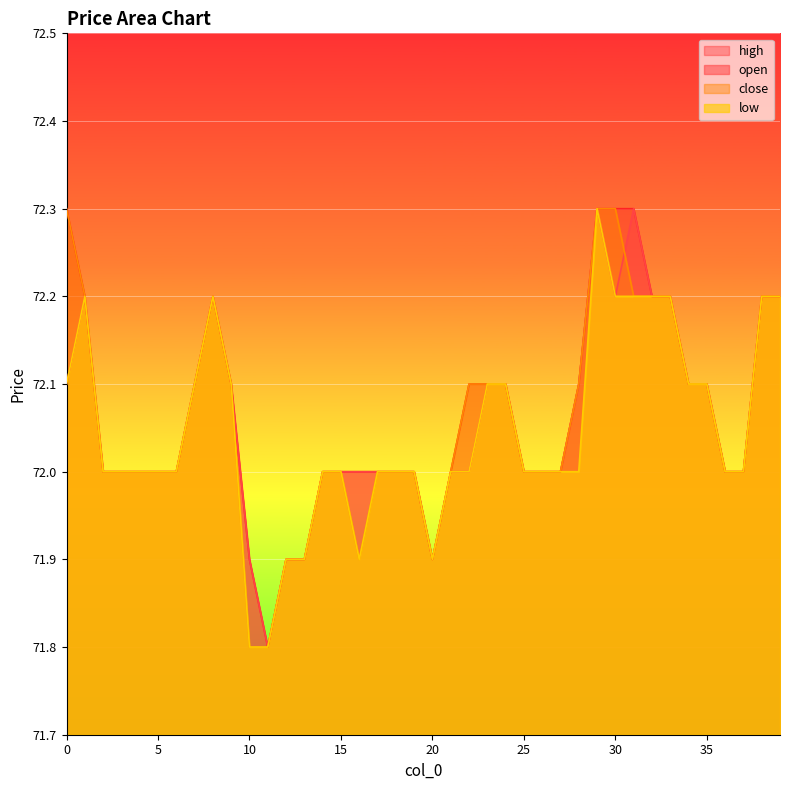

Reading left to right, extract all data points from this chart.

open: 0=72.1	1=72.2	2=72.0	3=72.0	4=72.0	5=72.0	6=72.0	7=72.1	8=72.2	9=72.1	10=71.9	11=71.8	12=71.9	13=71.9	14=72.0	15=72.0	16=72.0	17=72.0	18=72.0	19=72.0	20=71.9	21=72.0	22=72.0	23=72.1	24=72.1	25=72.0	26=72.0	27=72.0	28=72.1	29=72.3	30=72.2	31=72.3	32=72.2	33=72.2	34=72.1	35=72.1	36=72.0	37=72.0	38=72.2	39=72.2
close: 0=72.3	1=72.2	2=72.0	3=72.0	4=72.0	5=72.0	6=72.0	7=72.1	8=72.2	9=72.1	10=71.8	11=71.8	12=71.9	13=71.9	14=72.0	15=72.0	16=71.9	17=72.0	18=72.0	19=72.0	20=71.9	21=72.0	22=72.1	23=72.1	24=72.1	25=72.0	26=72.0	27=72.0	28=72.1	29=72.3	30=72.3	31=72.2	32=72.2	33=72.2	34=72.1	35=72.1	36=72.0	37=72.0	38=72.2	39=72.2
high: 0=72.3	1=72.2	2=72.0	3=72.0	4=72.0	5=72.0	6=72.0	7=72.1	8=72.2	9=72.1	10=71.9	11=71.8	12=71.9	13=71.9	14=72.0	15=72.0	16=72.0	17=72.0	18=72.0	19=72.0	20=71.9	21=72.0	22=72.1	23=72.1	24=72.1	25=72.0	26=72.0	27=72.0	28=72.1	29=72.3	30=72.3	31=72.3	32=72.2	33=72.2	34=72.1	35=72.1	36=72.0	37=72.0	38=72.2	39=72.2
low: 0=72.1	1=72.2	2=72.0	3=72.0	4=72.0	5=72.0	6=72.0	7=72.1	8=72.2	9=72.1	10=71.8	11=71.8	12=71.9	13=71.9	14=72.0	15=72.0	16=71.9	17=72.0	18=72.0	19=72.0	20=71.9	21=72.0	22=72.0	23=72.1	24=72.1	25=72.0	26=72.0	27=72.0	28=72.0	29=72.3	30=72.2	31=72.2	32=72.2	33=72.2	34=72.1	35=72.1	36=72.0	37=72.0	38=72.2	39=72.2